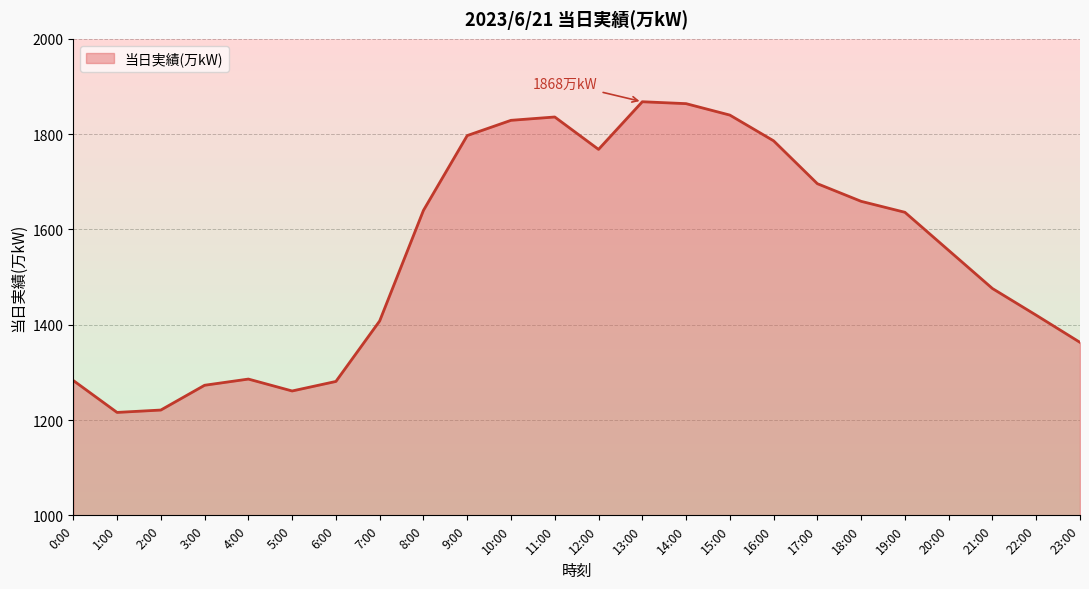

How many interior local peaks (higher than both neighbors) does the data have?

3